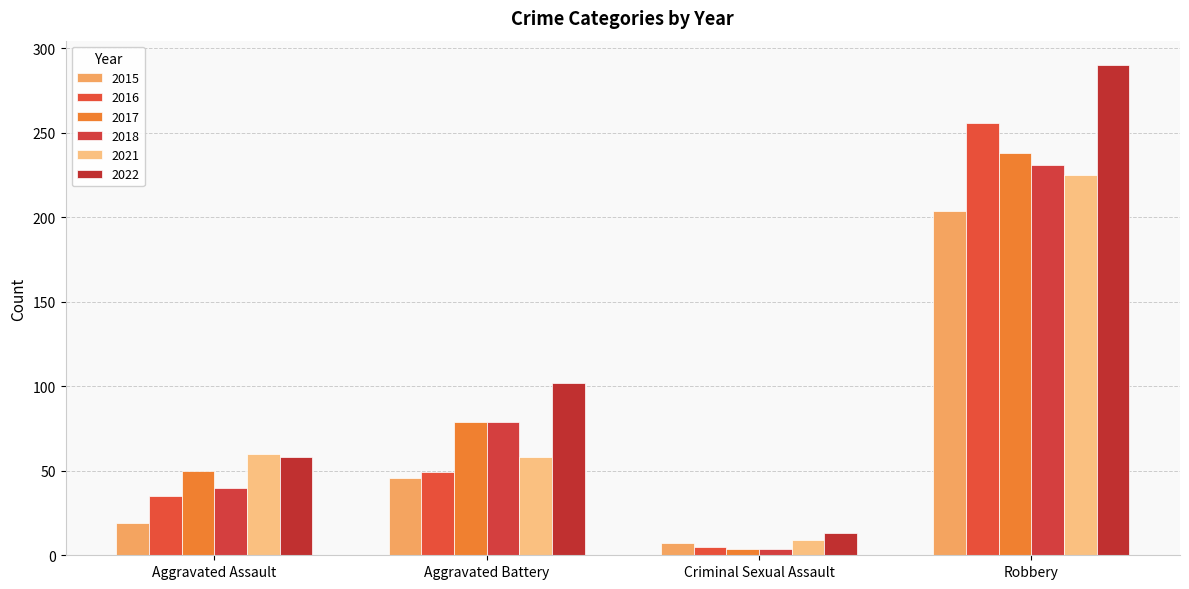

Reading left to right, transcribe all the data shown in this chart.

2015: Aggravated Assault=19	Aggravated Battery=46	Criminal Sexual Assault=7	Robbery=204
2016: Aggravated Assault=35	Aggravated Battery=49	Criminal Sexual Assault=5	Robbery=256
2017: Aggravated Assault=50	Aggravated Battery=79	Criminal Sexual Assault=4	Robbery=238
2018: Aggravated Assault=40	Aggravated Battery=79	Criminal Sexual Assault=4	Robbery=231
2021: Aggravated Assault=60	Aggravated Battery=58	Criminal Sexual Assault=9	Robbery=225
2022: Aggravated Assault=58	Aggravated Battery=102	Criminal Sexual Assault=13	Robbery=290